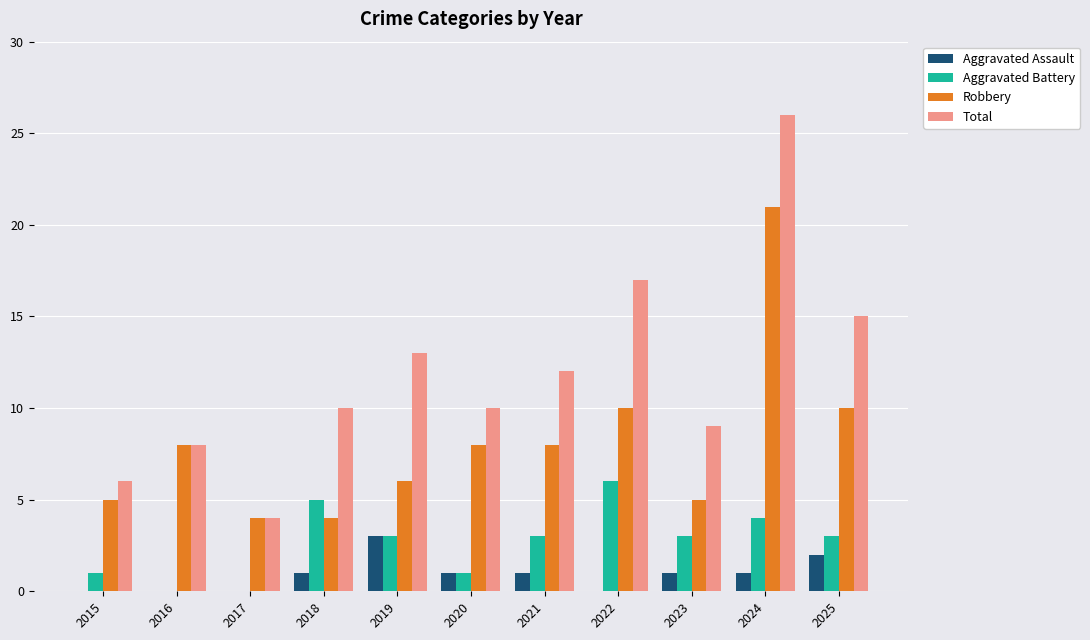

True or false: Aggravated Assault has a value of 1 at 2018.

True